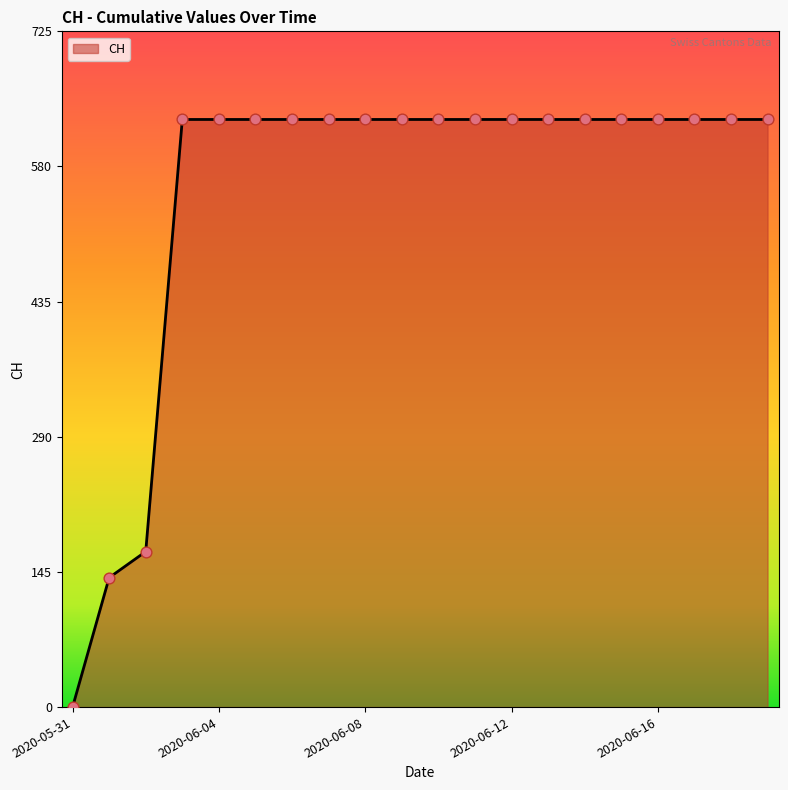

What is the maximum value shown in the chart?

631